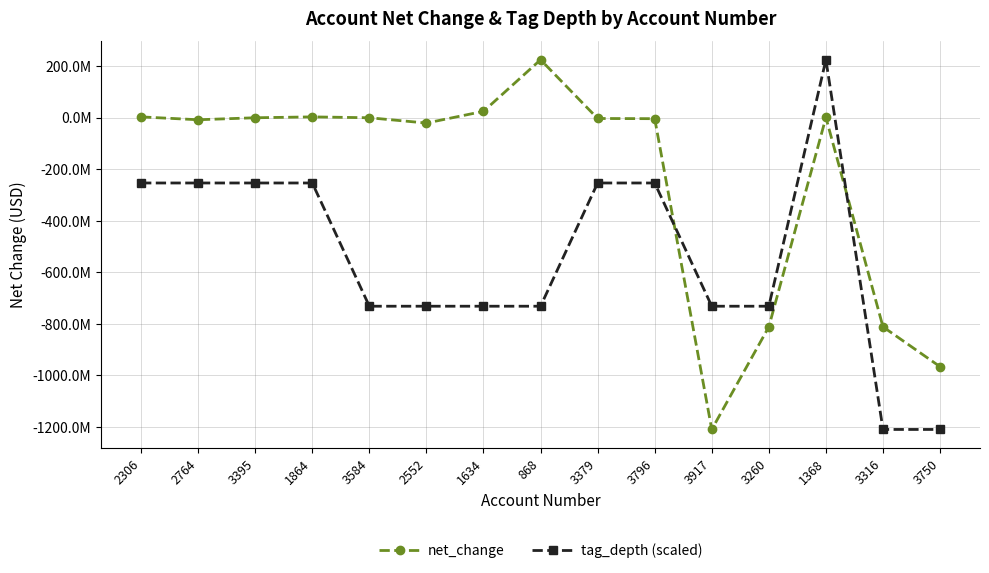

Between which two adjacent categories do tag_depth (scaled) and net_change first intersect?

3796 and 3917